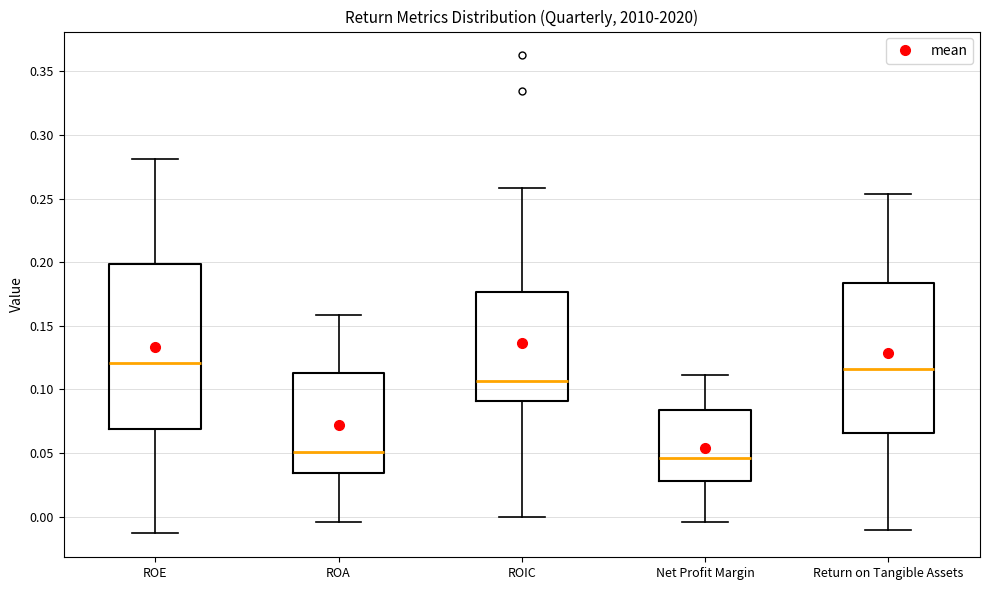

Reading left to right, transcribe this box plot: for each box, give where its median line is, the range the box spans, and where its two whiskers end, as read against the y-axis. The values are not printed on the chart, so give them approximately, as read against the axis.

ROE: median 0.120, box 0.070 to 0.200, whiskers -0.015 to 0.280
ROA: median 0.050, box 0.035 to 0.115, whiskers -0.005 to 0.160
ROIC: median 0.105, box 0.090 to 0.175, whiskers 0.000 to 0.260
Net Profit Margin: median 0.045, box 0.030 to 0.085, whiskers -0.005 to 0.110
Return on Tangible Assets: median 0.115, box 0.065 to 0.185, whiskers -0.010 to 0.255